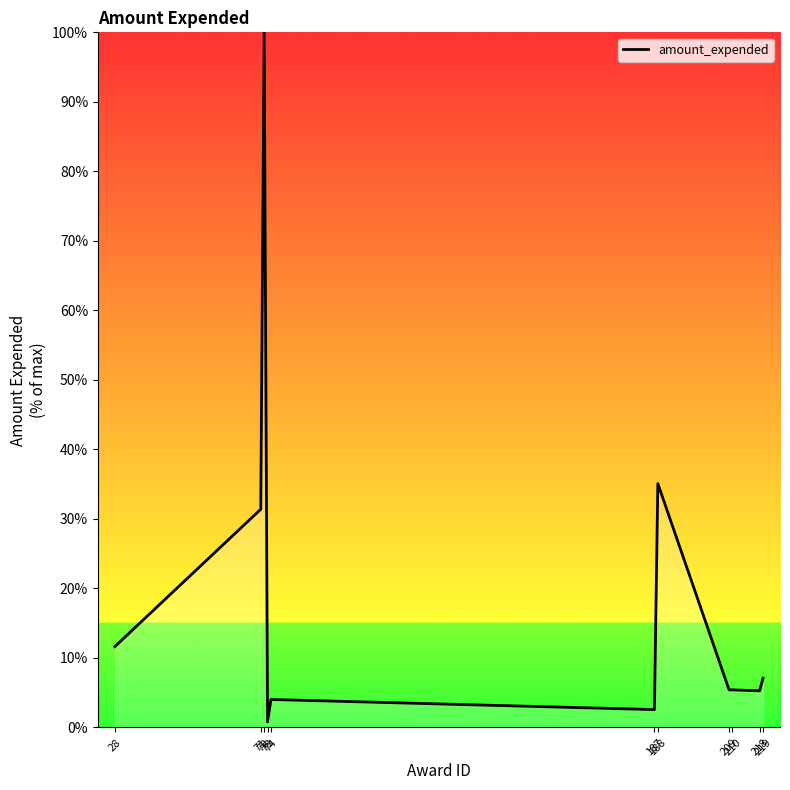

What is the maximum value shown in the chart?

100.0